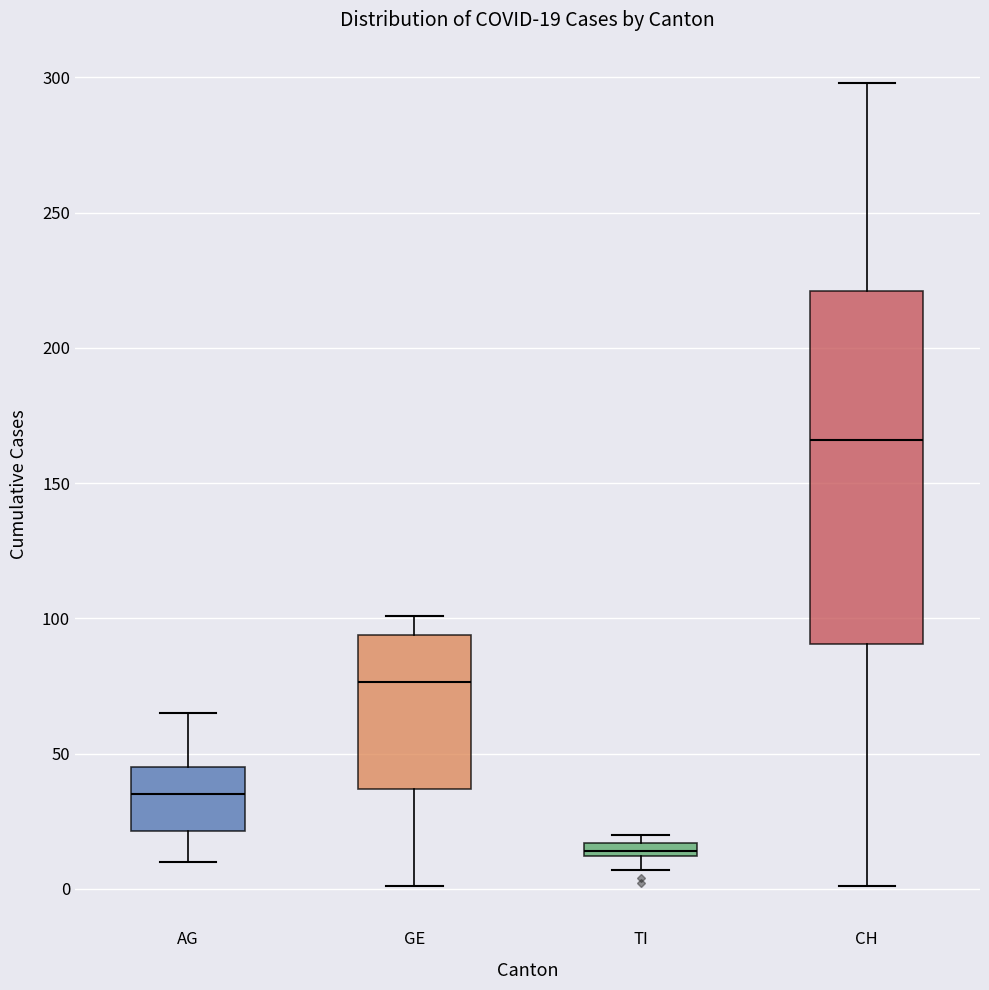

Which box is the tallest, from its lower edge to its upper edge?

CH